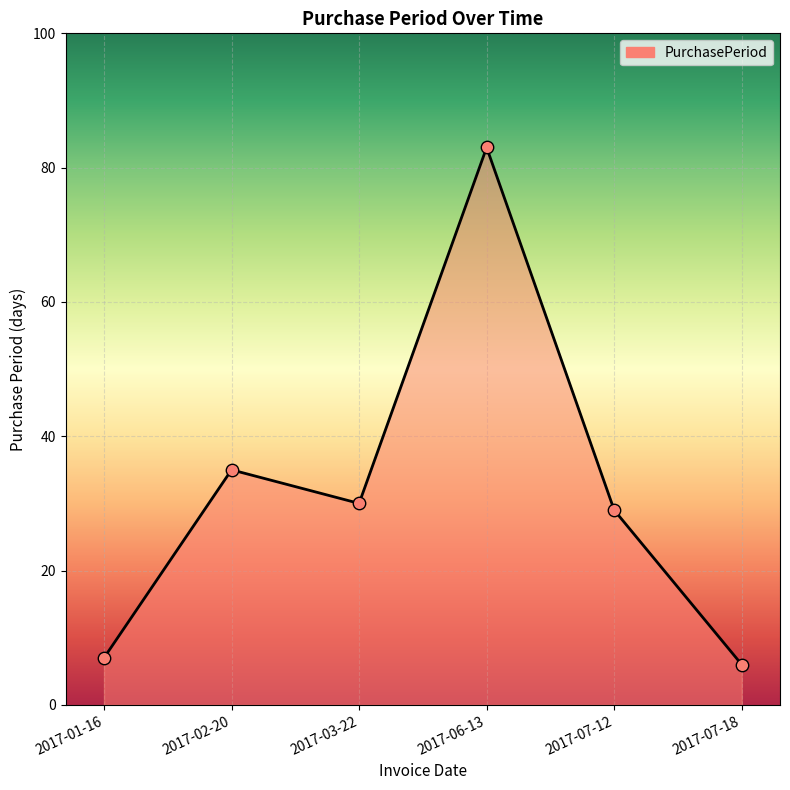

What is the ratio of the value at 2017-01-16 to the value at 2017-07-18?

1.2